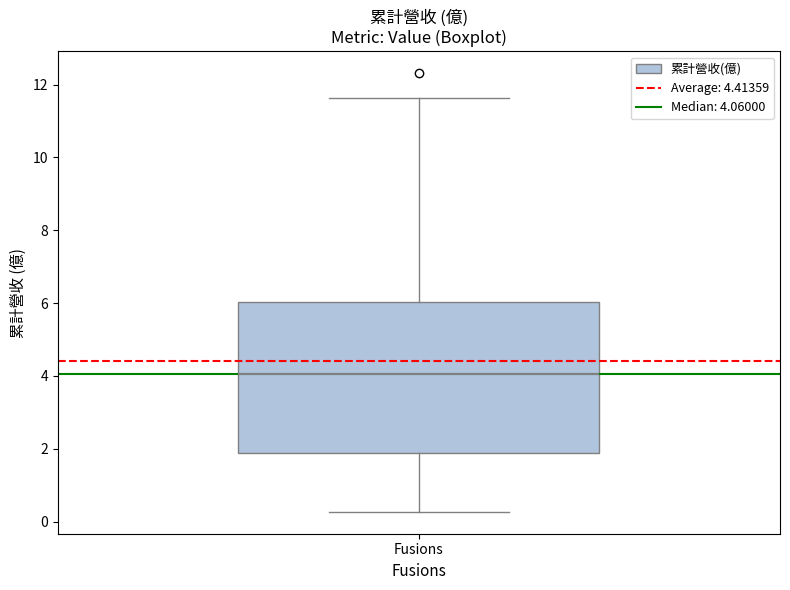

Where does the upper whisker of the box for Fusions end on the y-axis? The values are not printed on the chart, so give them approximately, as read against the axis.

11.6